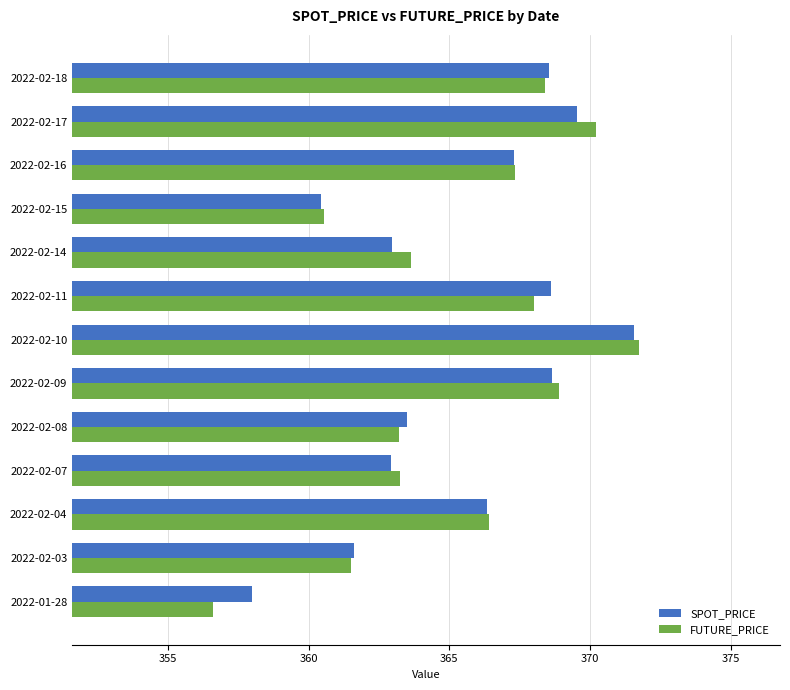

How many categories are shown in the chart?

13